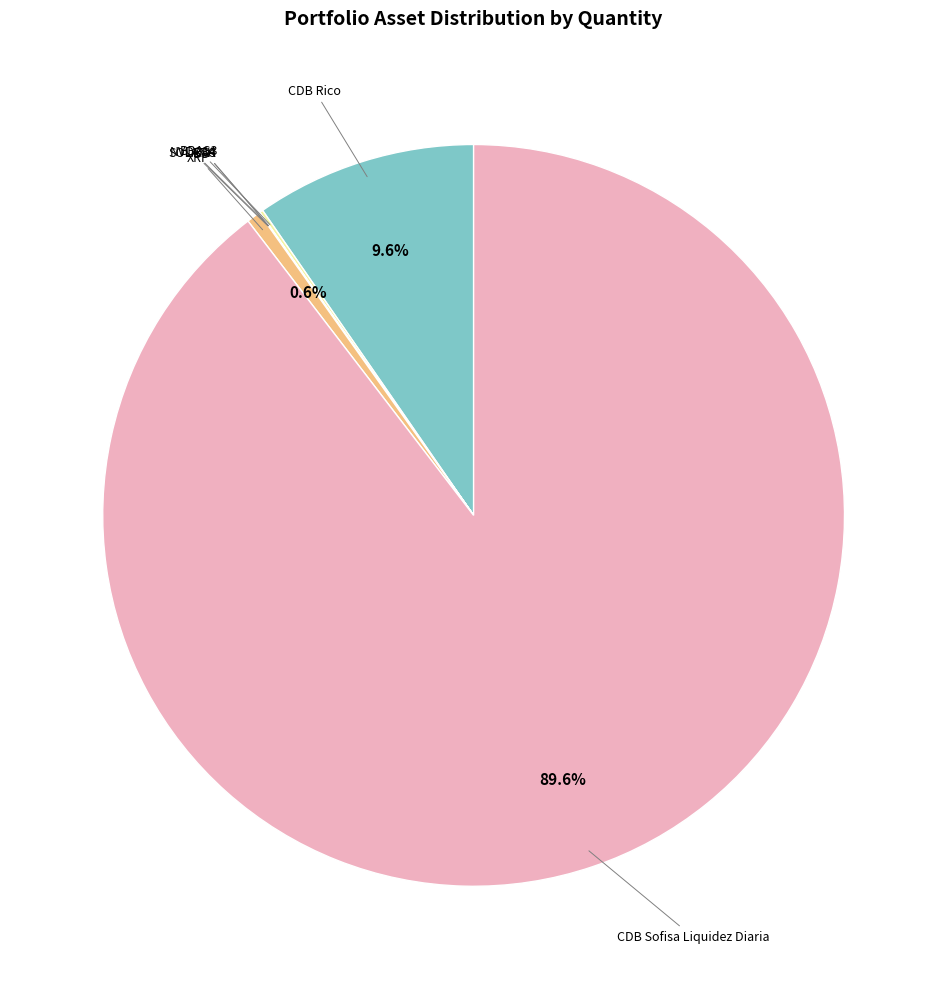

Between CDB Sofisa Liquidez Diaria and CDB Rico, which is larger?

CDB Sofisa Liquidez Diaria